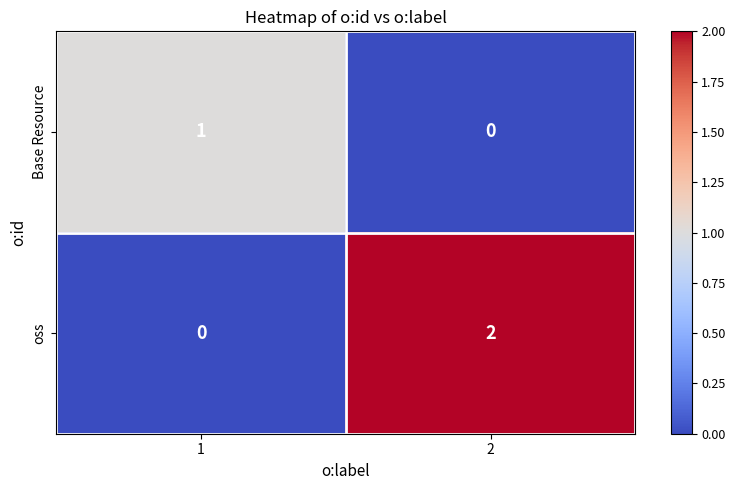

Rank the categories by oss value from lowest to highest.

1, 2